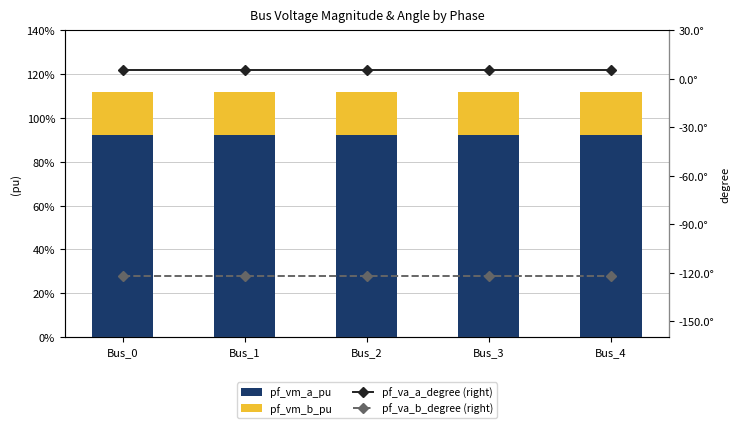

Which series has the largest total across all categories?

pf_va_a_degree (right)